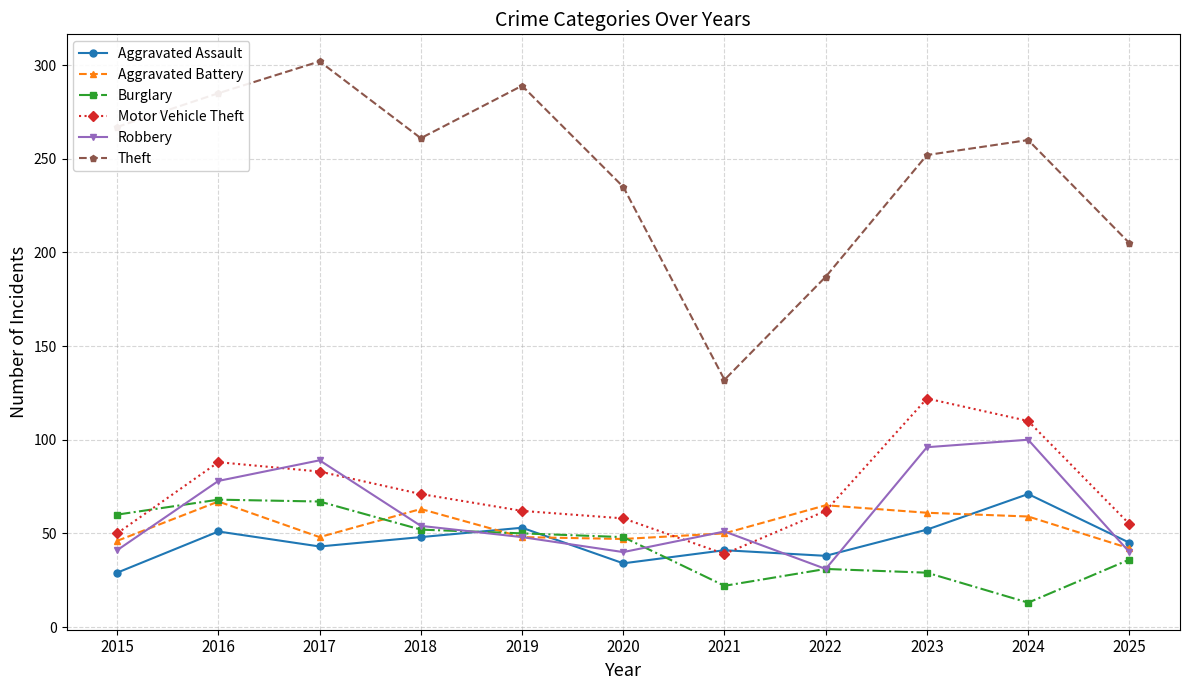

What is the value of the Theft point at the 3rd from the left?

302